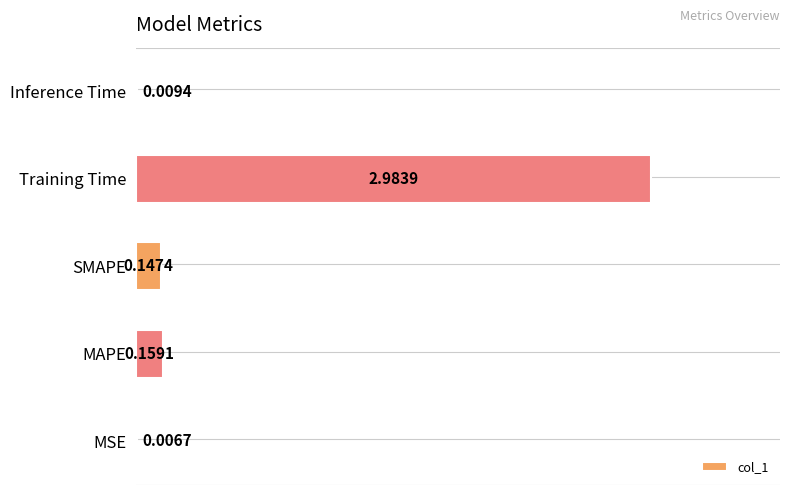

Which has a higher value, MAPE or Inference Time?

MAPE